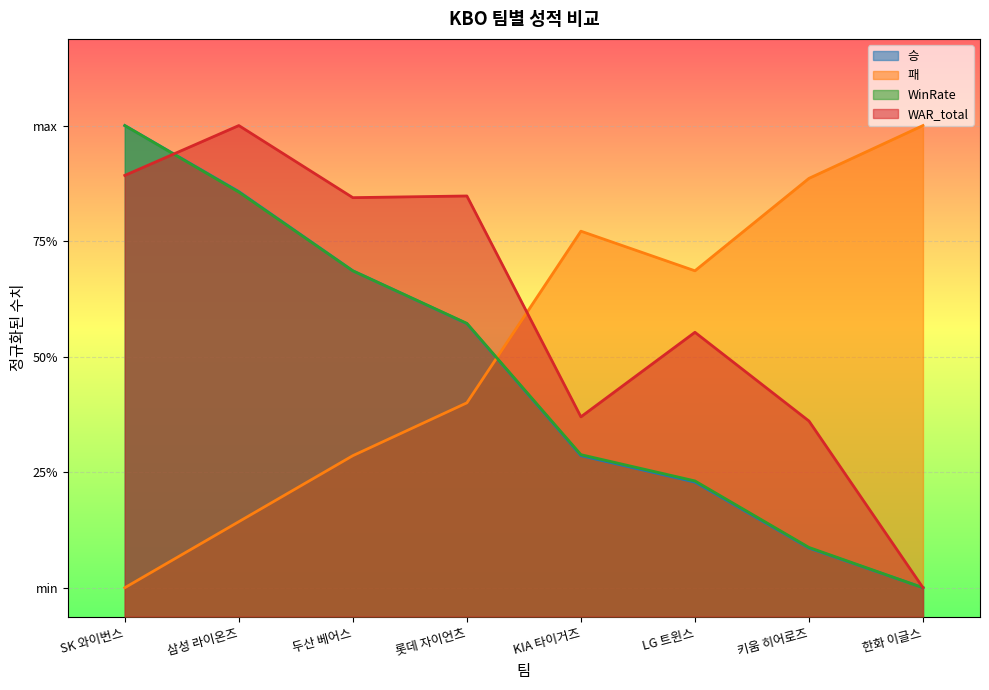

Which series changed the most between LG 트윈스 and 키움 히어로즈?

패